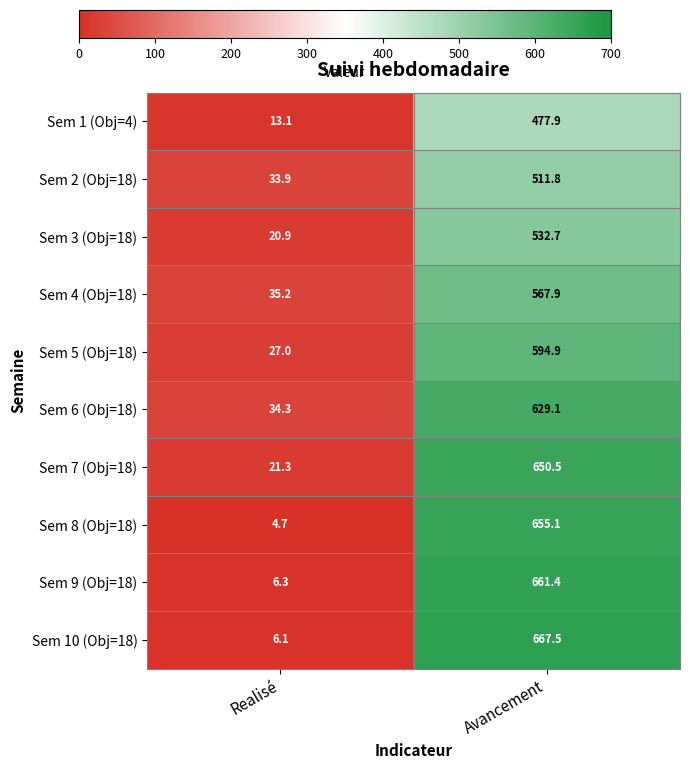

What is the total value across all series at Realisé?

202.8